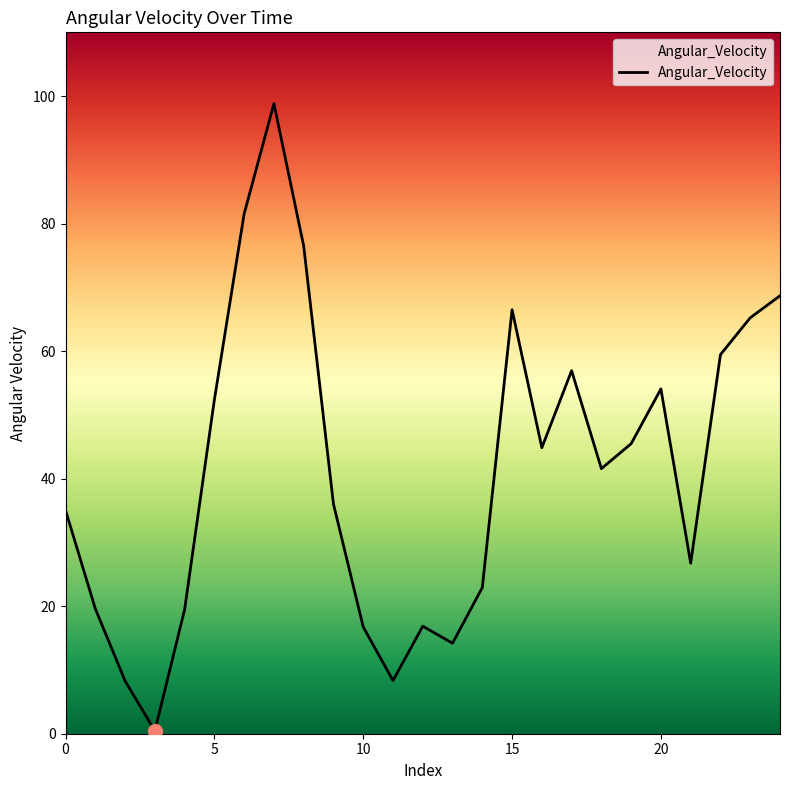

What is the difference between the maximum and minimum values?

98.4